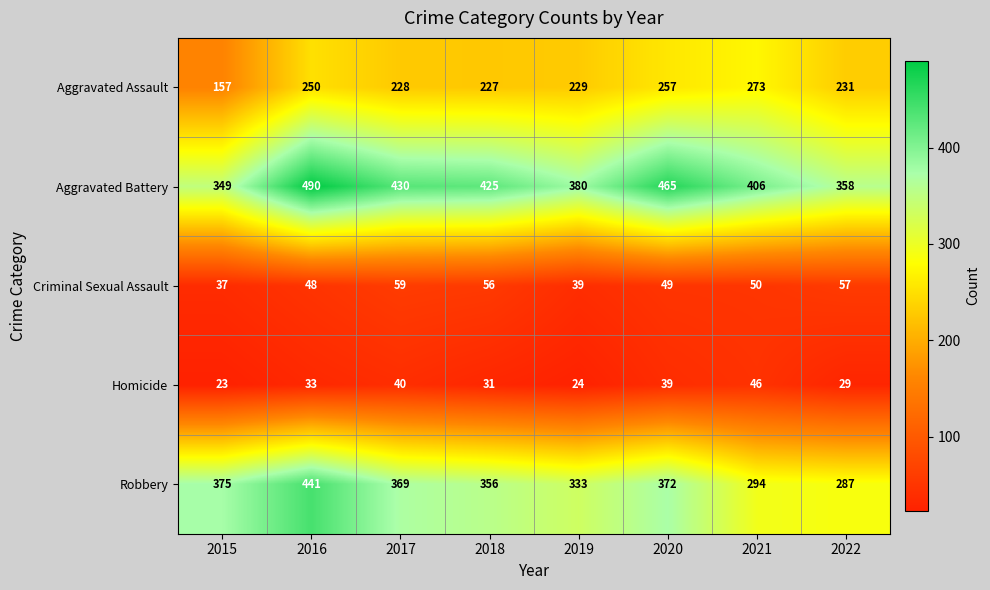

Which series has the largest total across all categories?

Aggravated Battery